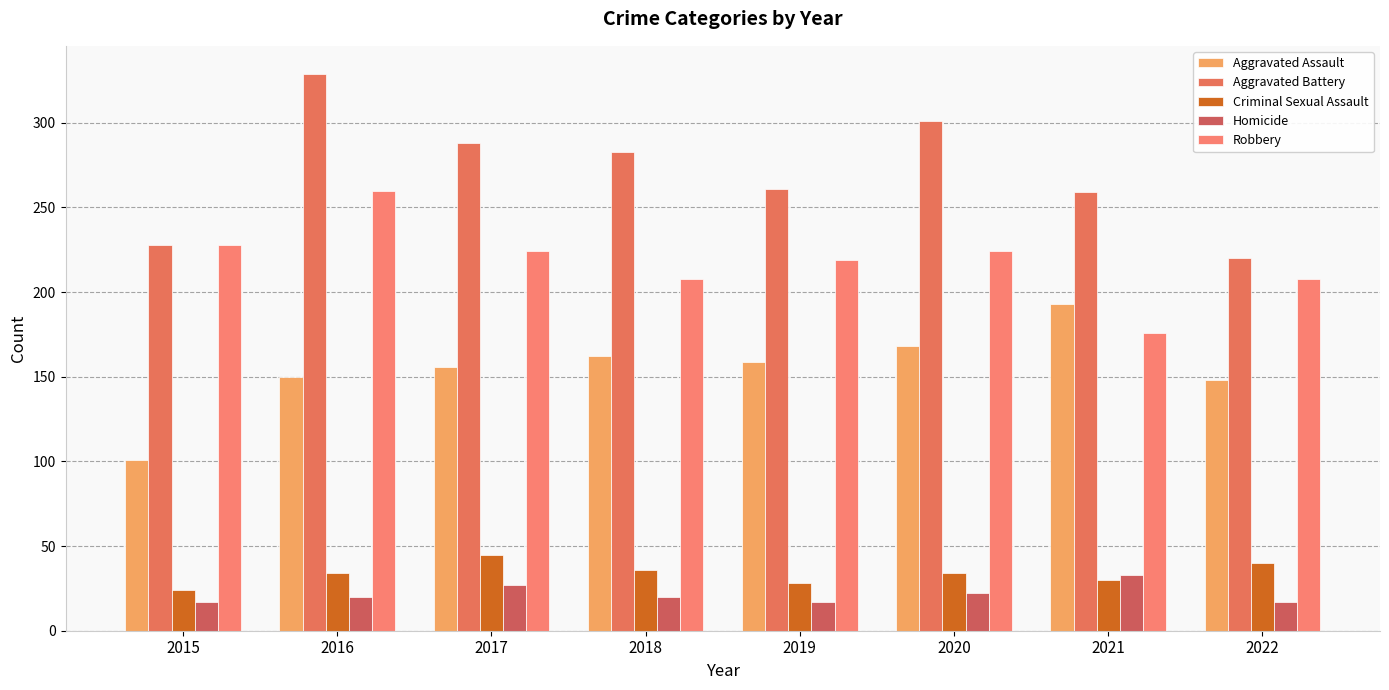

The Homicide series shows 17 at 2015. True or false?

True